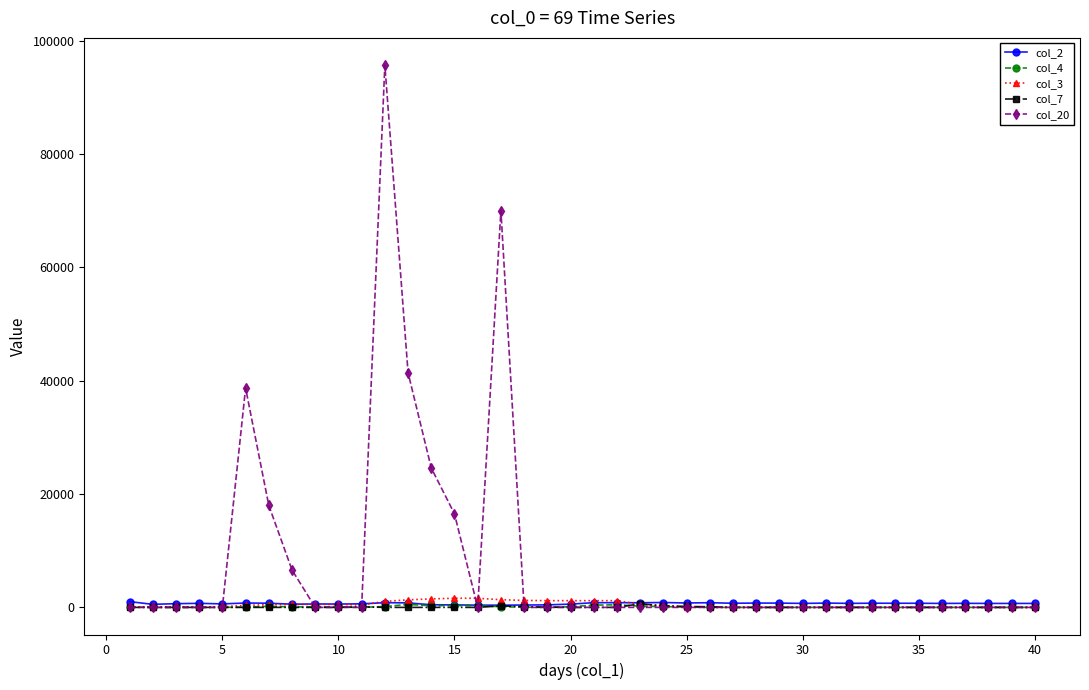

At how many categories does at least one series exceed 27518?

4